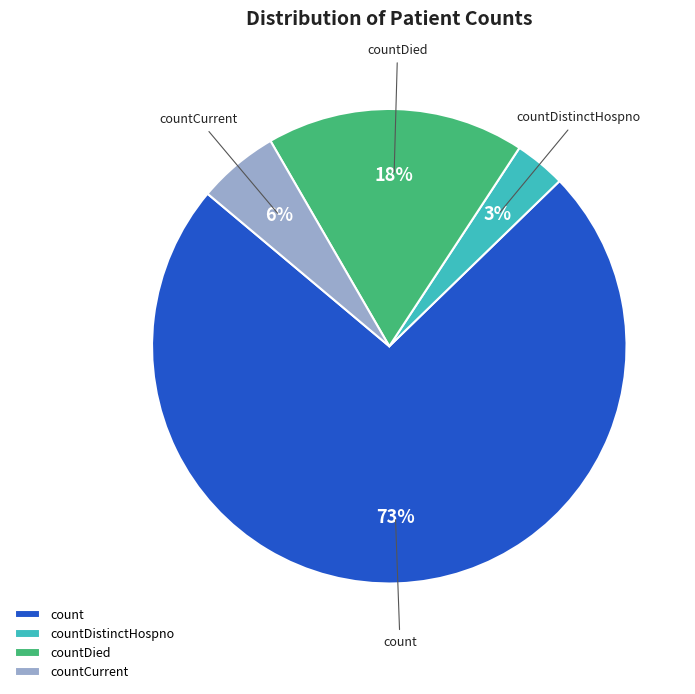

Approximately how many times larger is the value at countCurrent compared to countDied?

0.3